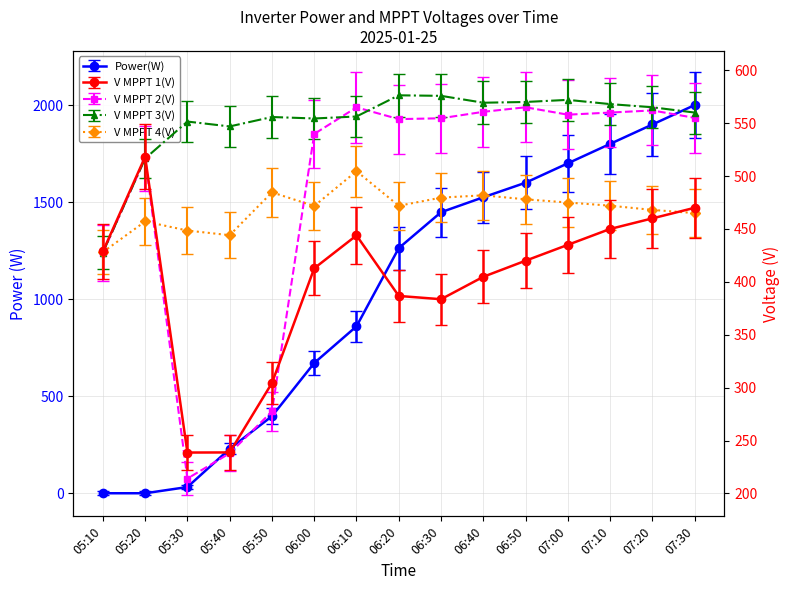

At which label does V MPPT 4(V) first exceed 471?

05:50